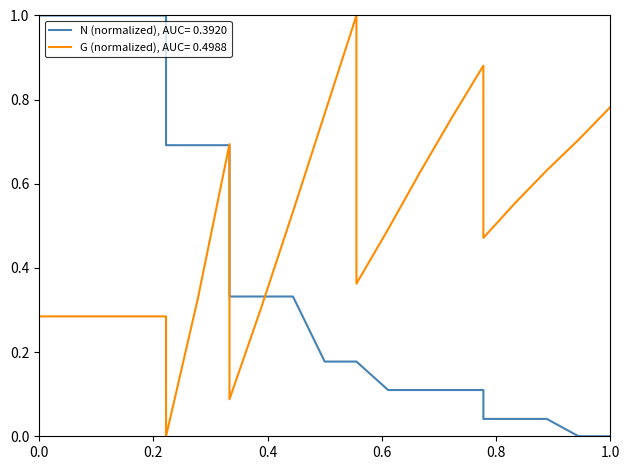

At which category does the chart reach its peak across all series?

5